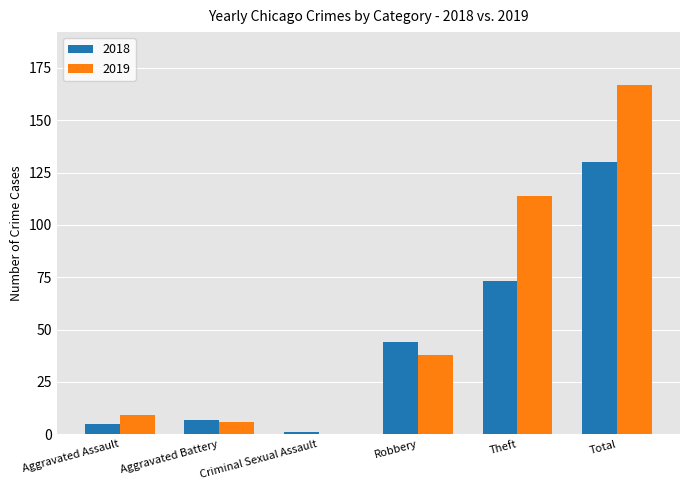

Where is 2018 nearest to the value 65?

Theft